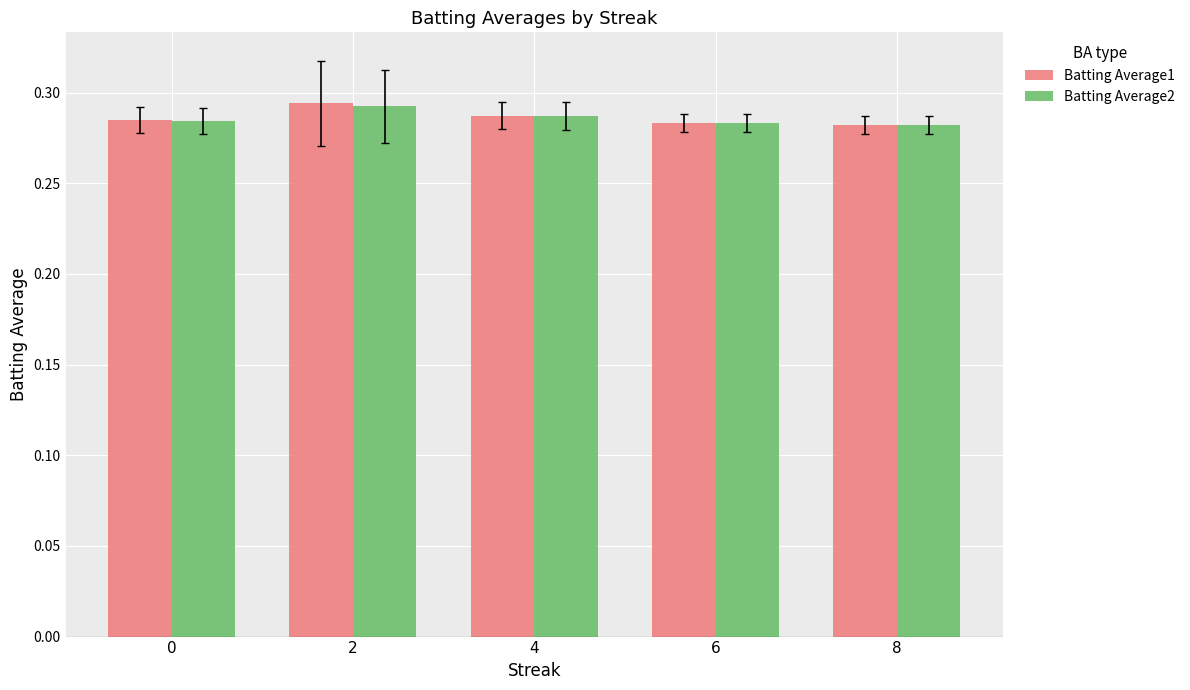

How many Batting Average1 values are between 0 and 1?

5